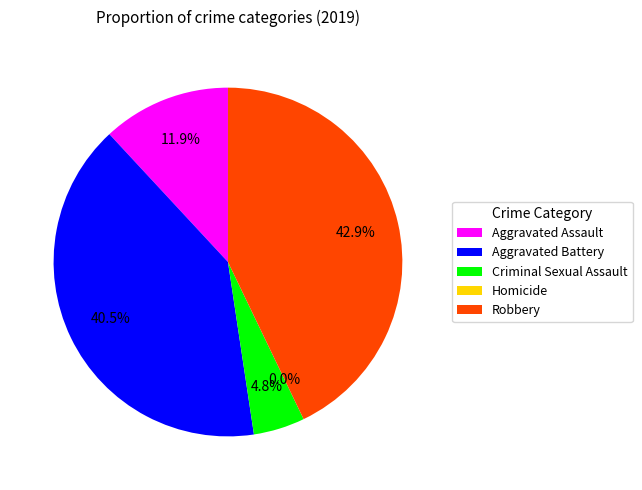

Is it true that Aggravated Assault is 1% of the pie?

False